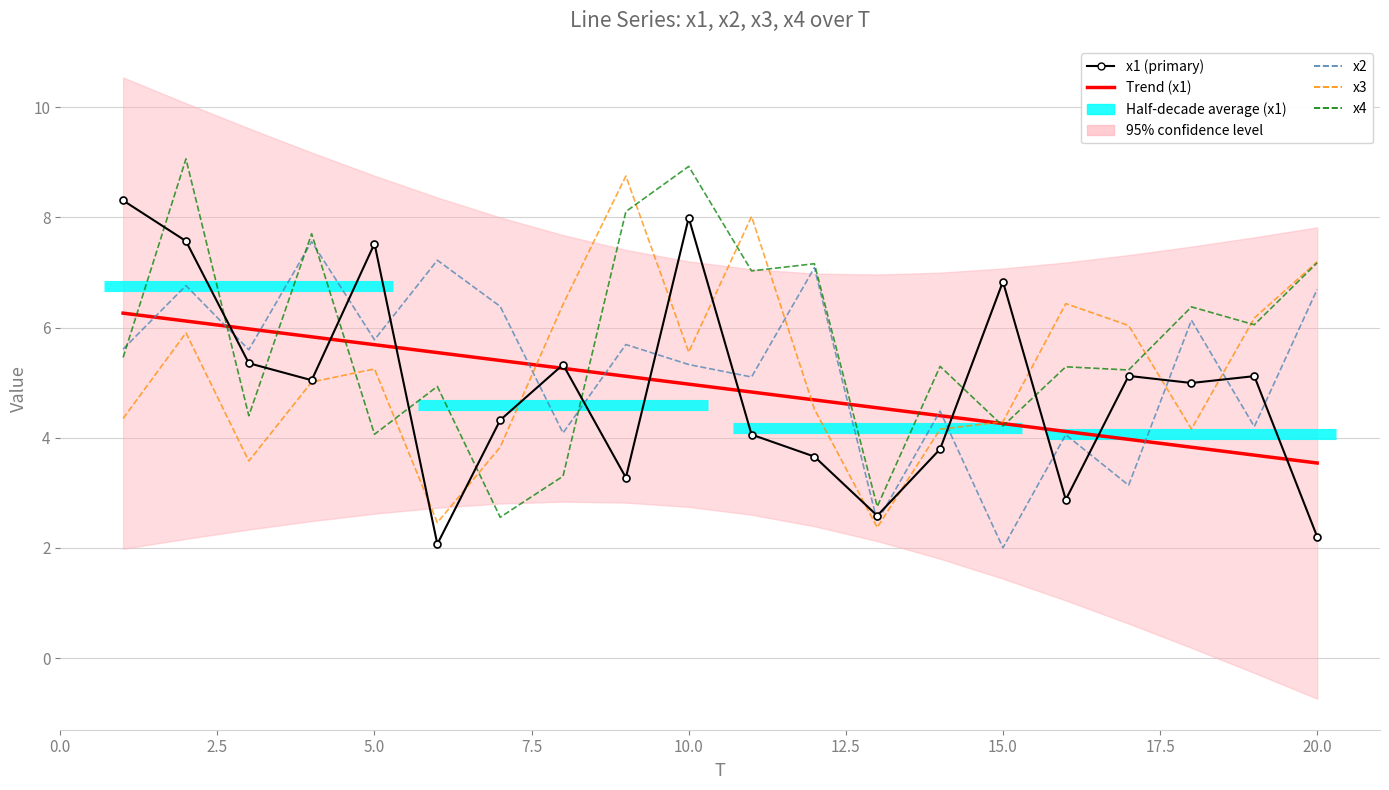

What is the average value of the x3 series?

5.2